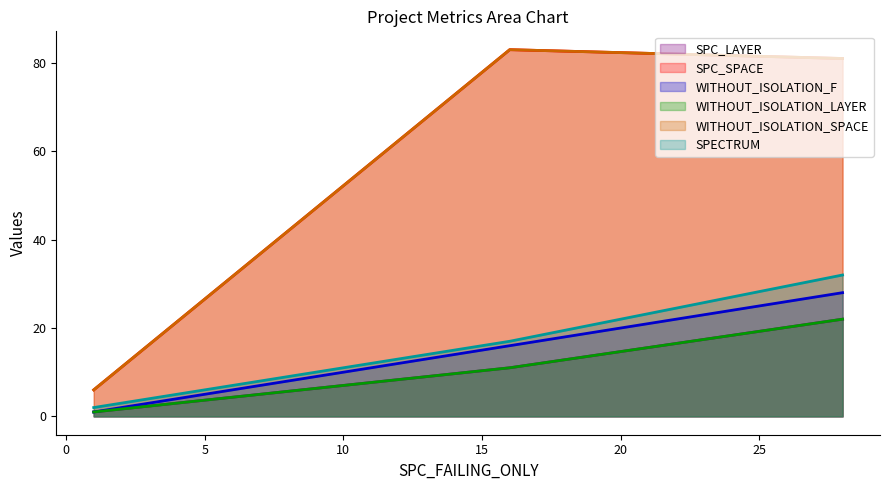

What is the smallest value displayed?

1